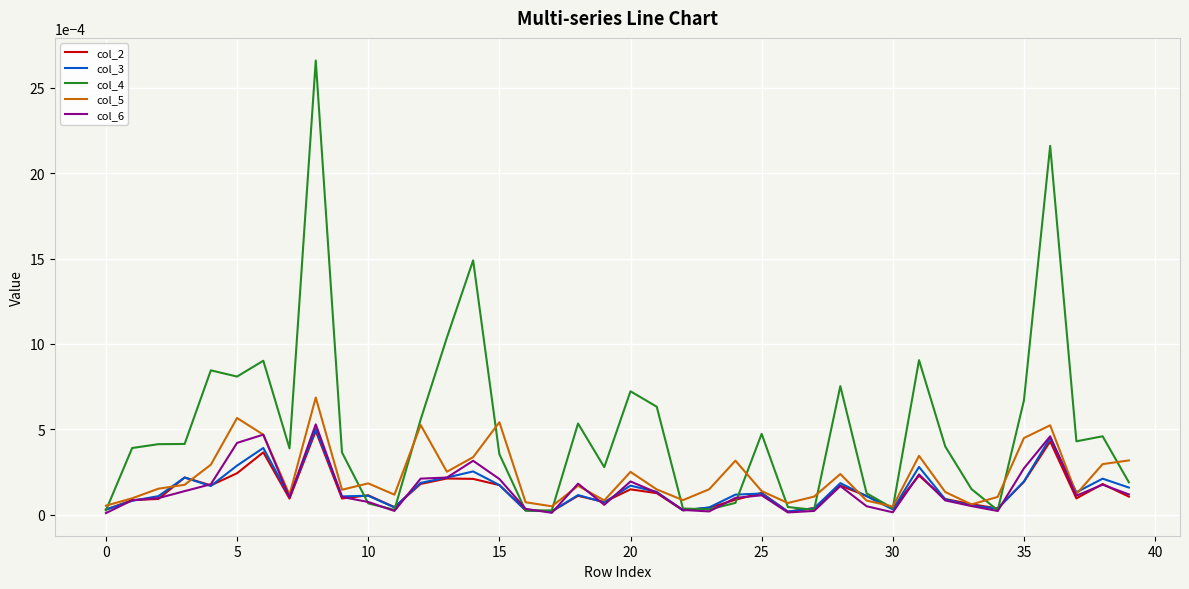

Which series has the widest spread of values?

col_4